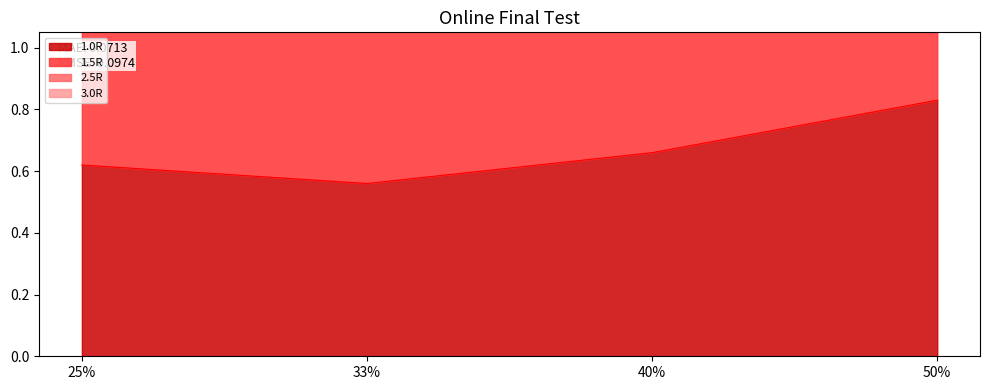

At which label is 1.5R closest to 1?

33%